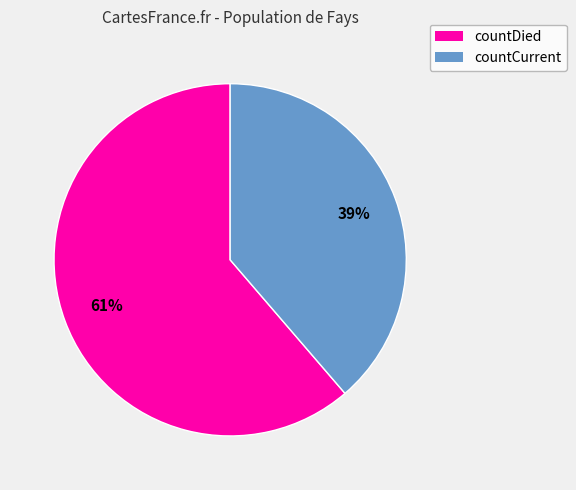

Which has a higher value, countCurrent or countDied?

countDied